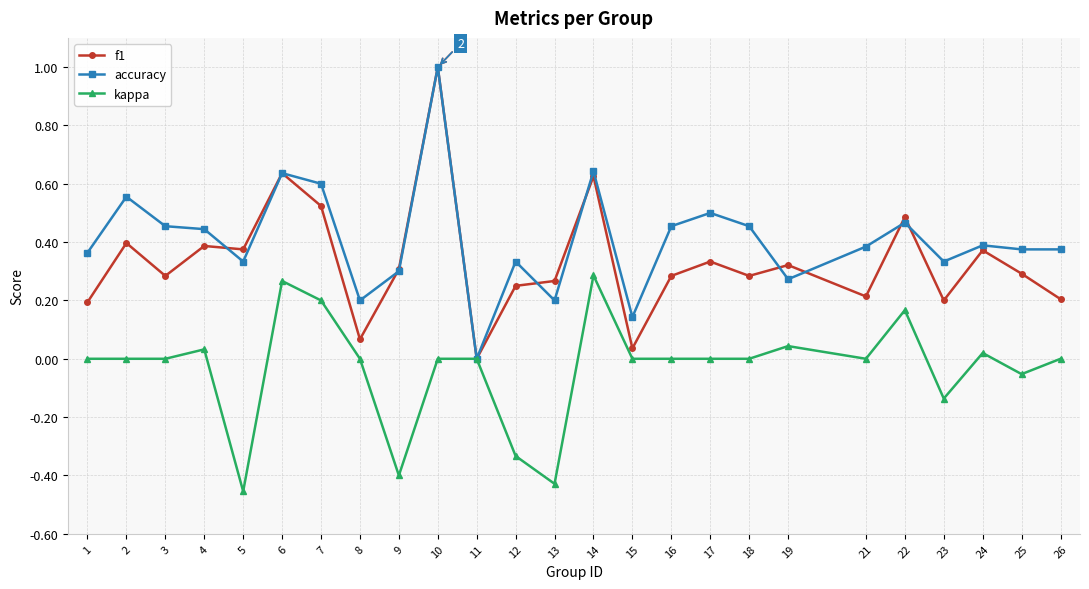

What are all the series names shown in the legend?

f1, accuracy, kappa